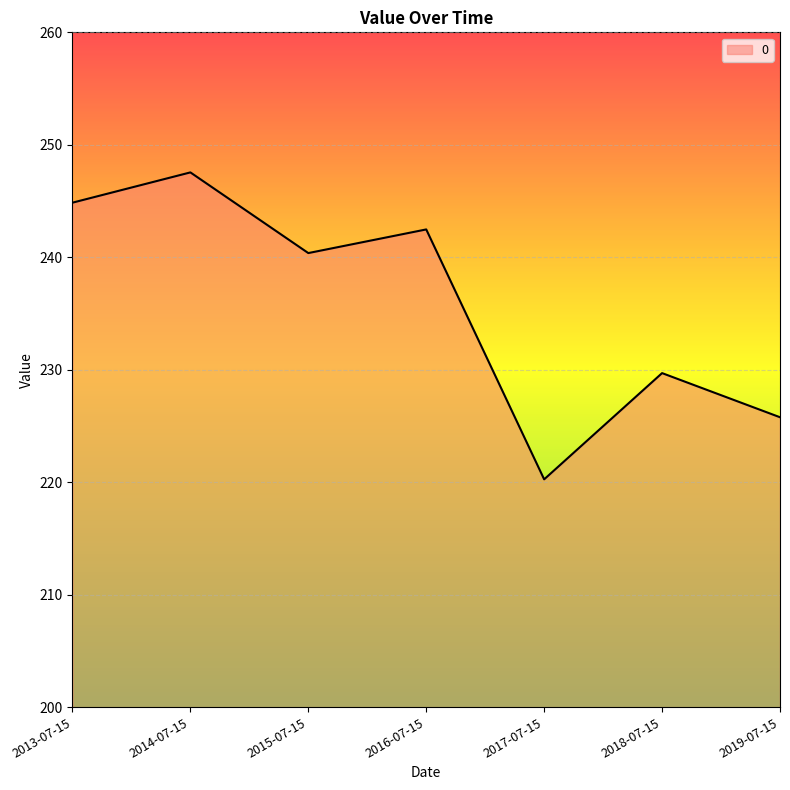

Approximately how many times larger is the value at 2017-07-15 compared to 2018-07-15?

1.0